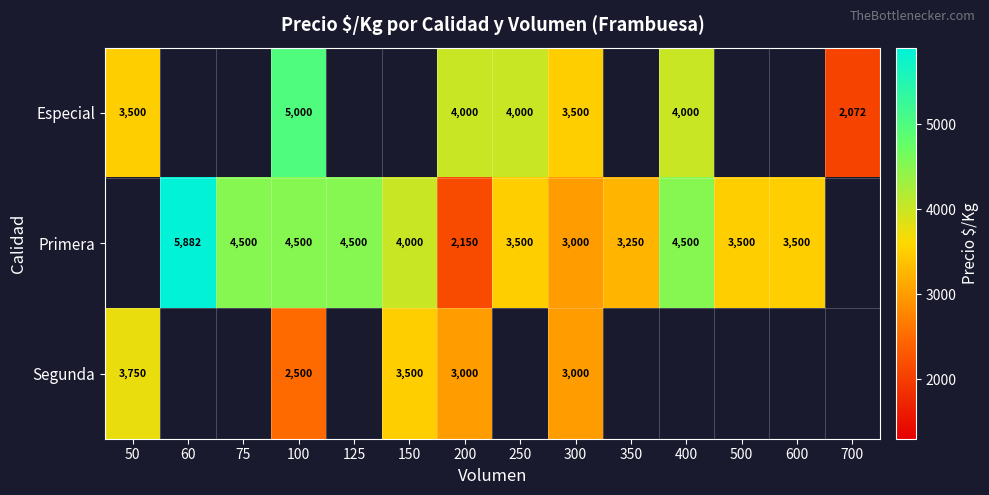

The value of Especial at 200 is 1745.0. True or false?

False